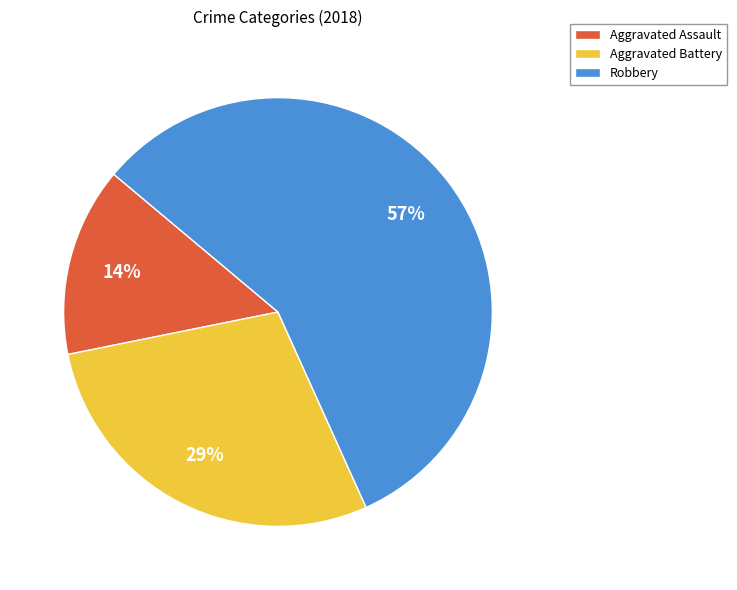

What is the ratio of the value at Robbery to the value at Aggravated Battery?

2.0